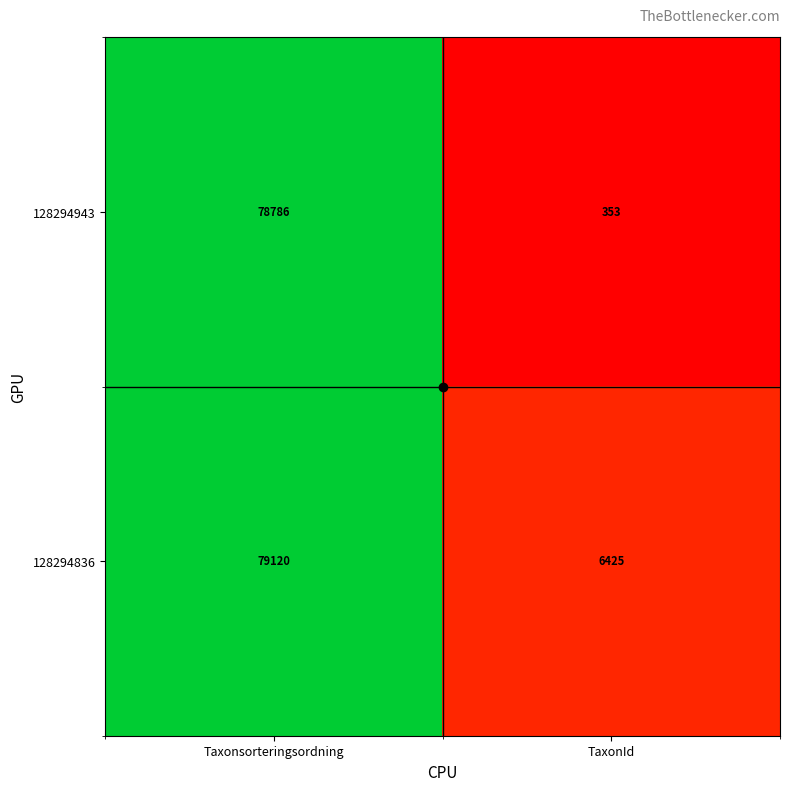

Is it true that 128294836 equals 6425 at TaxonId?

True